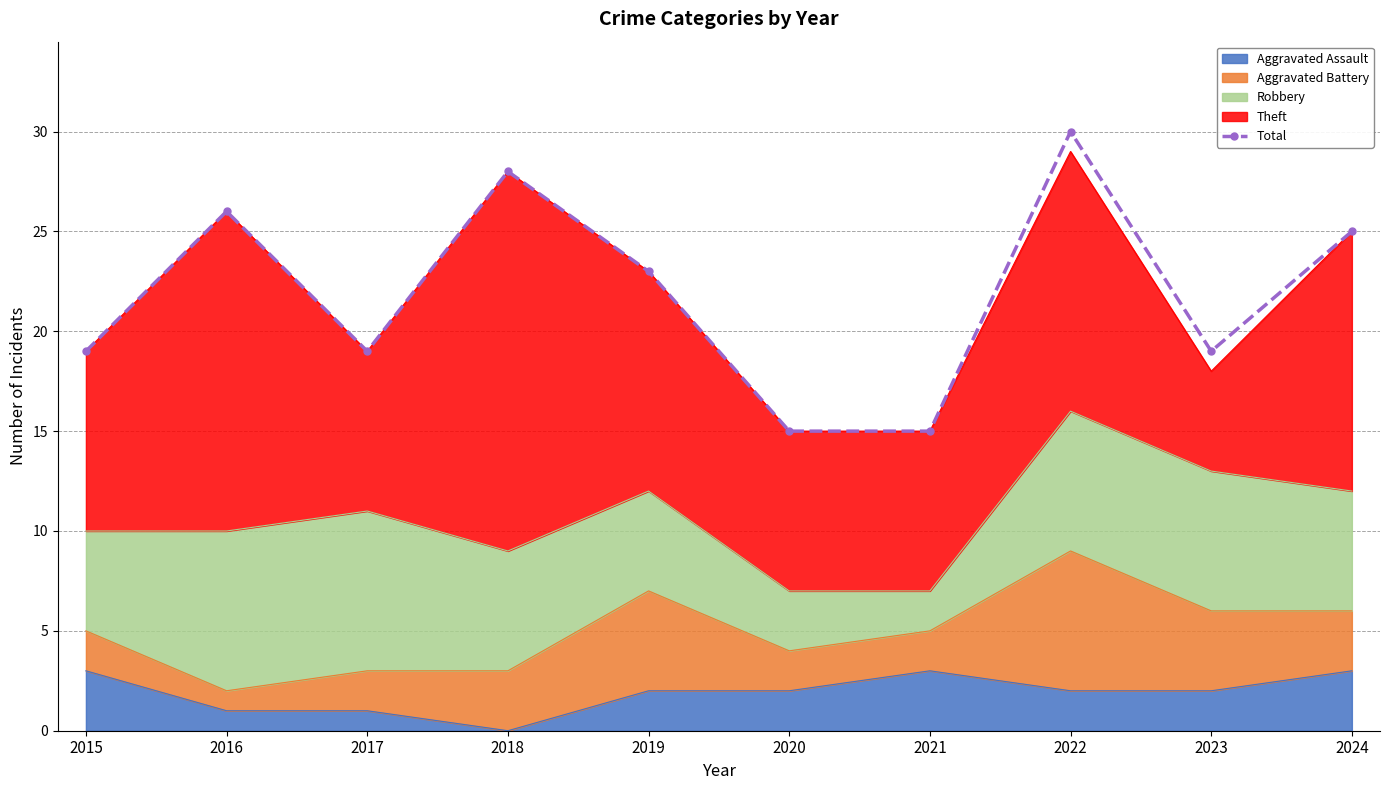

At which category does the data reach its first local valley?

2017